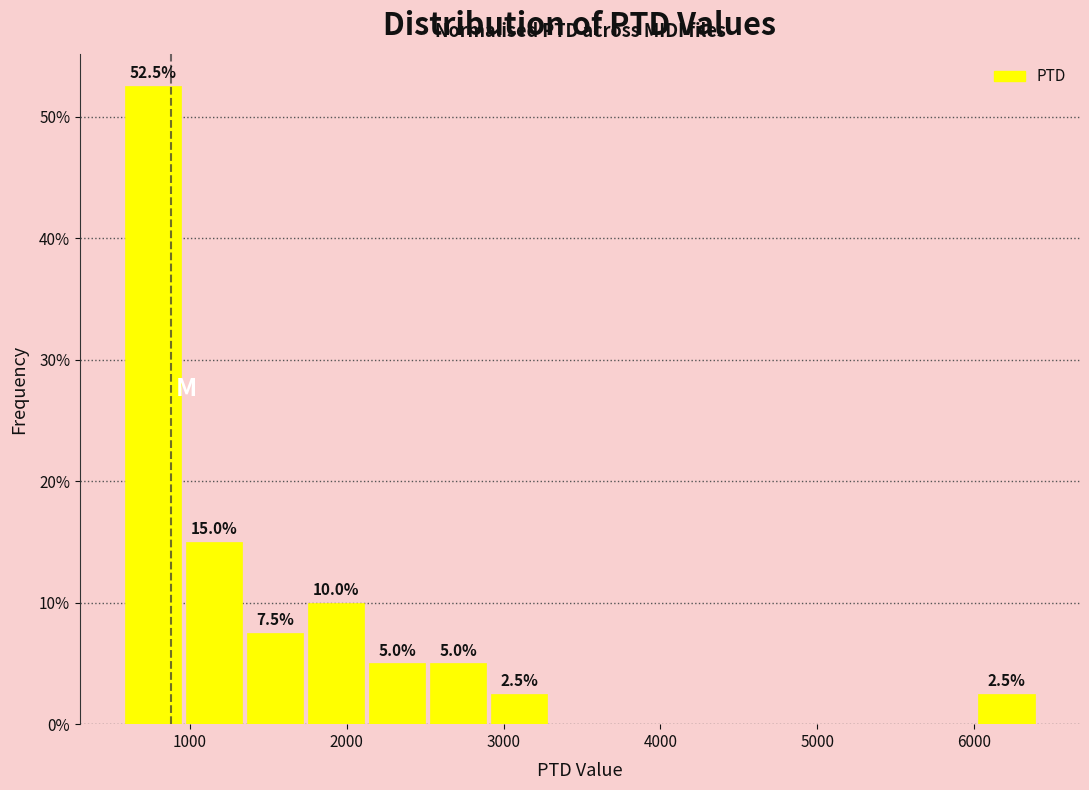

Around what value on the x-axis is the tallest bar? Give the approximate position of its centre, as read against the axis.

800